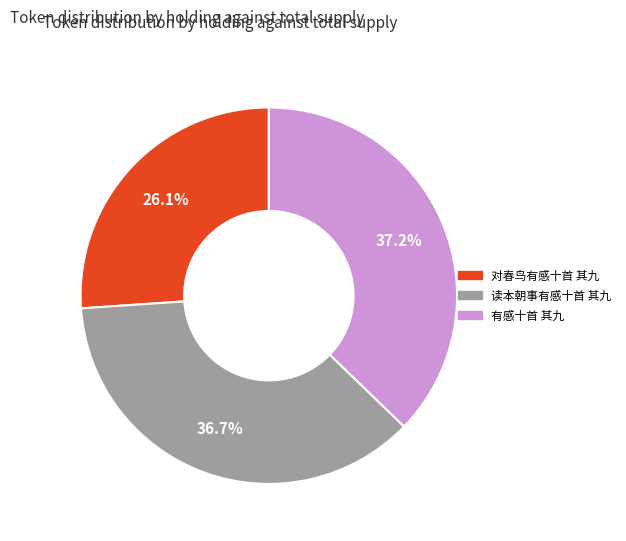

The 对春鸟有感十首 其九 slice represents 26% of the pie. True or false?

True